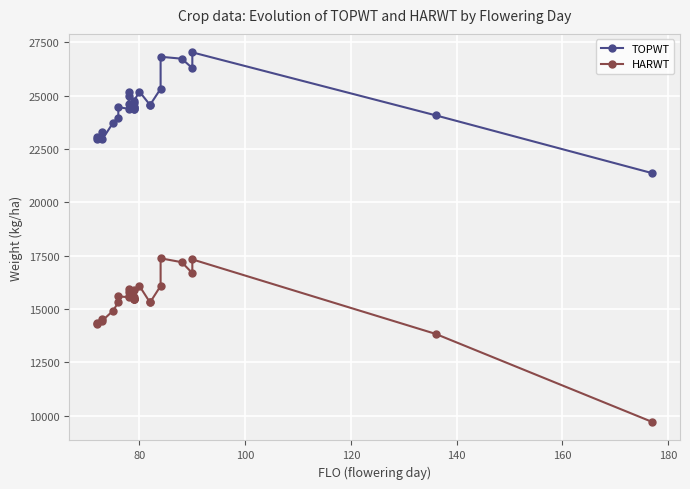

Reading left to right, what are all the values shown in this chart?

TOPWT: 23063	22949	23290	22965	23732	23975	24466	24387	24998	25156	24591	24394	24679	24480	24394	24480	24776	25193	24567	24567	25328	26829	26738	26295	27035	24084	21370
HARWT: 14320	14283	14520	14459	14917	15313	15591	15553	15803	15953	15624	15452	15913	15469	15452	15469	15575	16078	15305	15305	16081	17377	17194	16681	17326	13834	9701